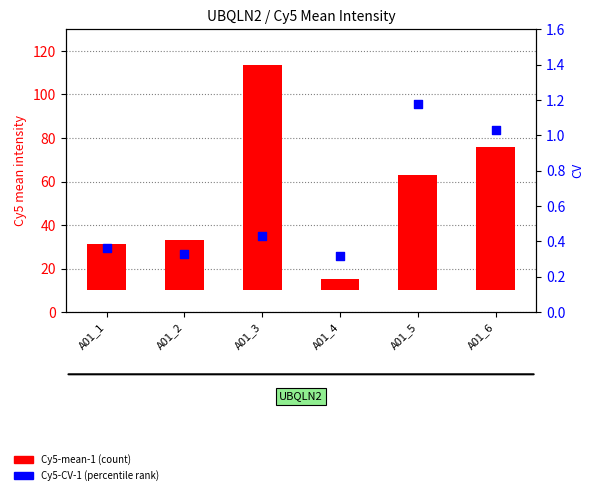

At which category is the sum across all series the highest?

A01_3